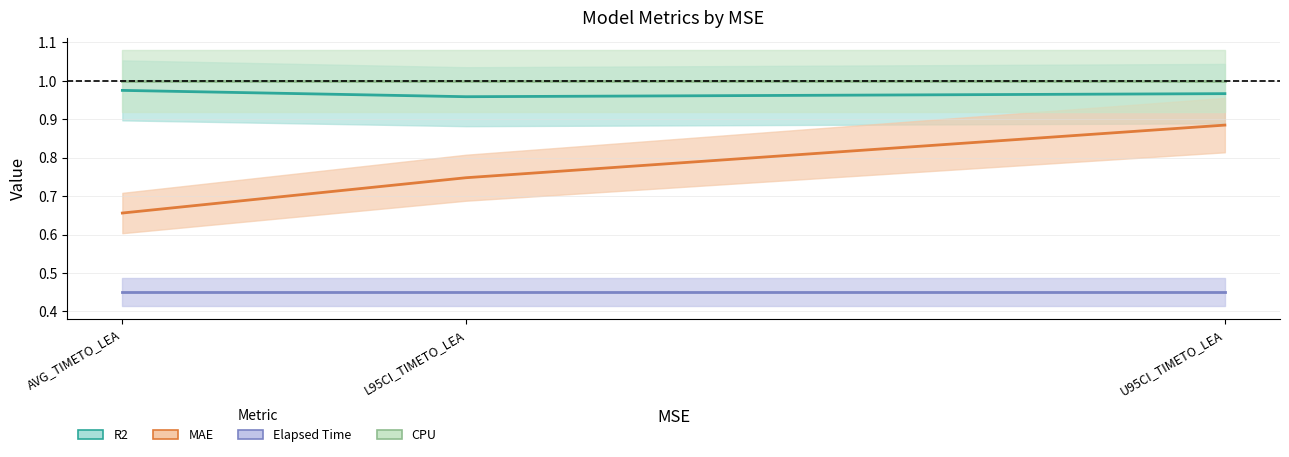

Which label corresponds to the largest value in the chart?

AVG_TIMETO_LEA